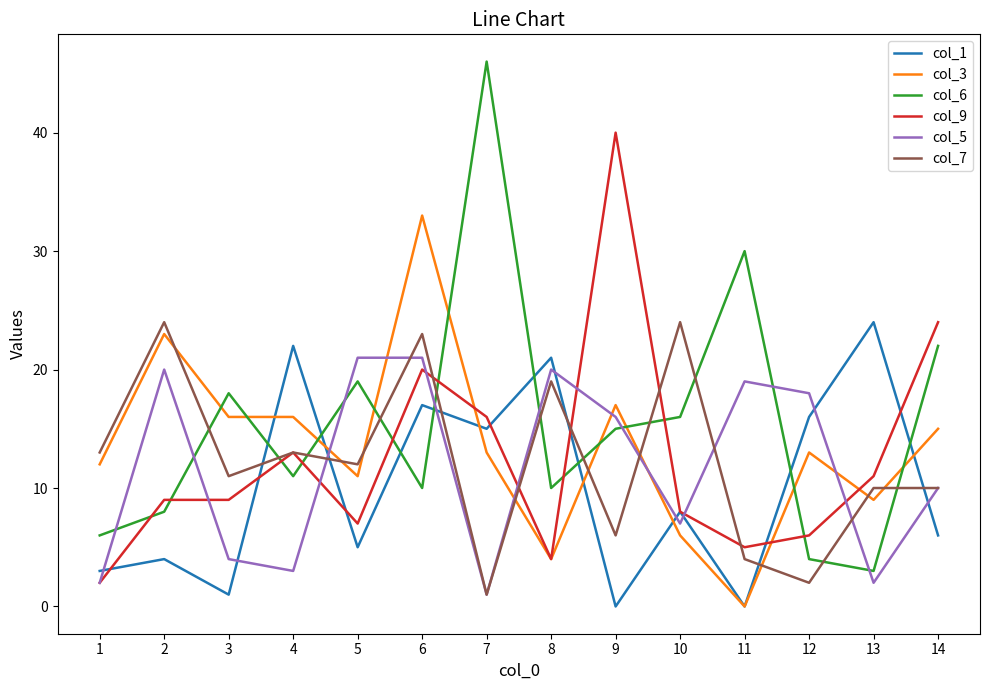

What is the total value across all series at 14?

87